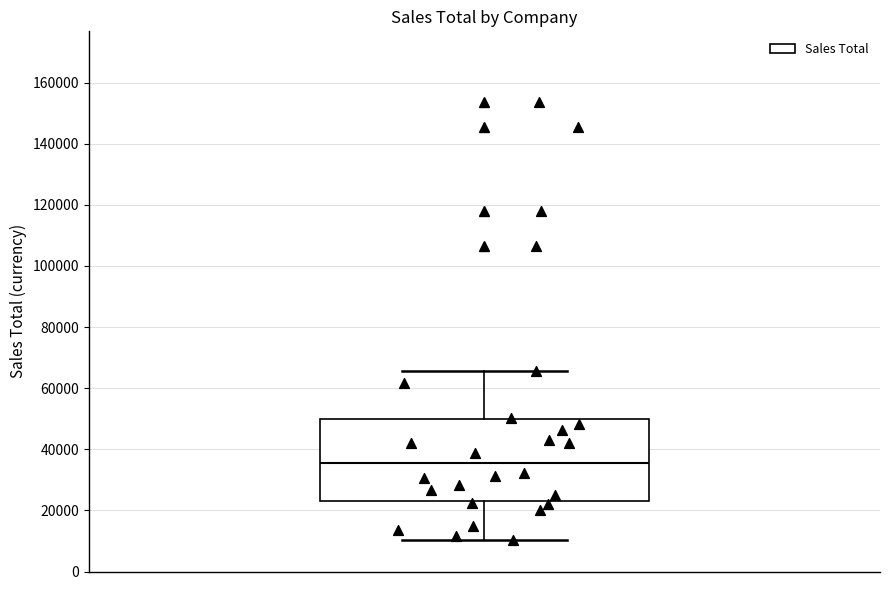

Transcribe this box plot: give where the median line is, the range the box spans, and where the two whiskers end, as read against the y-axis. The values are not printed on the chart, so give them approximately, as read against the axis.

median 36000, box 24000 to 50000, whiskers 10000 to 66000